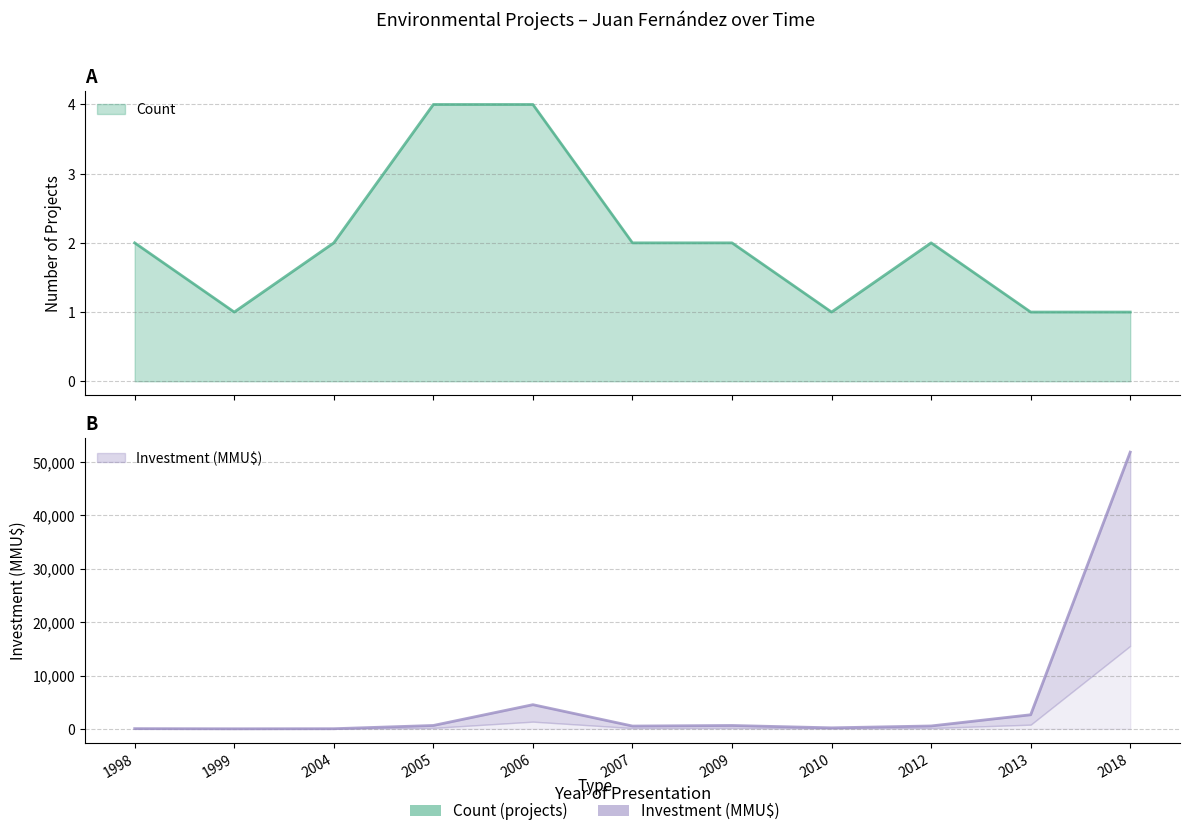

Rank the series at 1999 from lowest to highest value.

Count, Investment(MMU$)